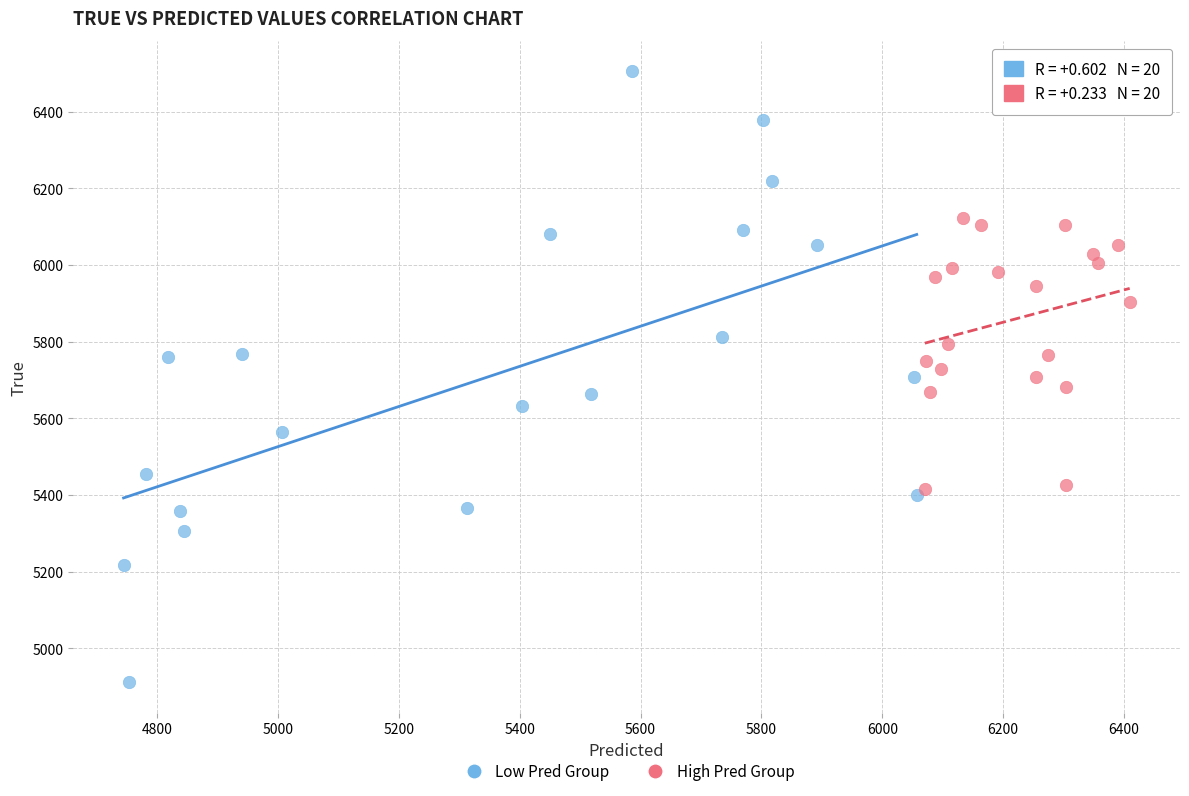

Which series contains the highest Y value?

Low Pred Group